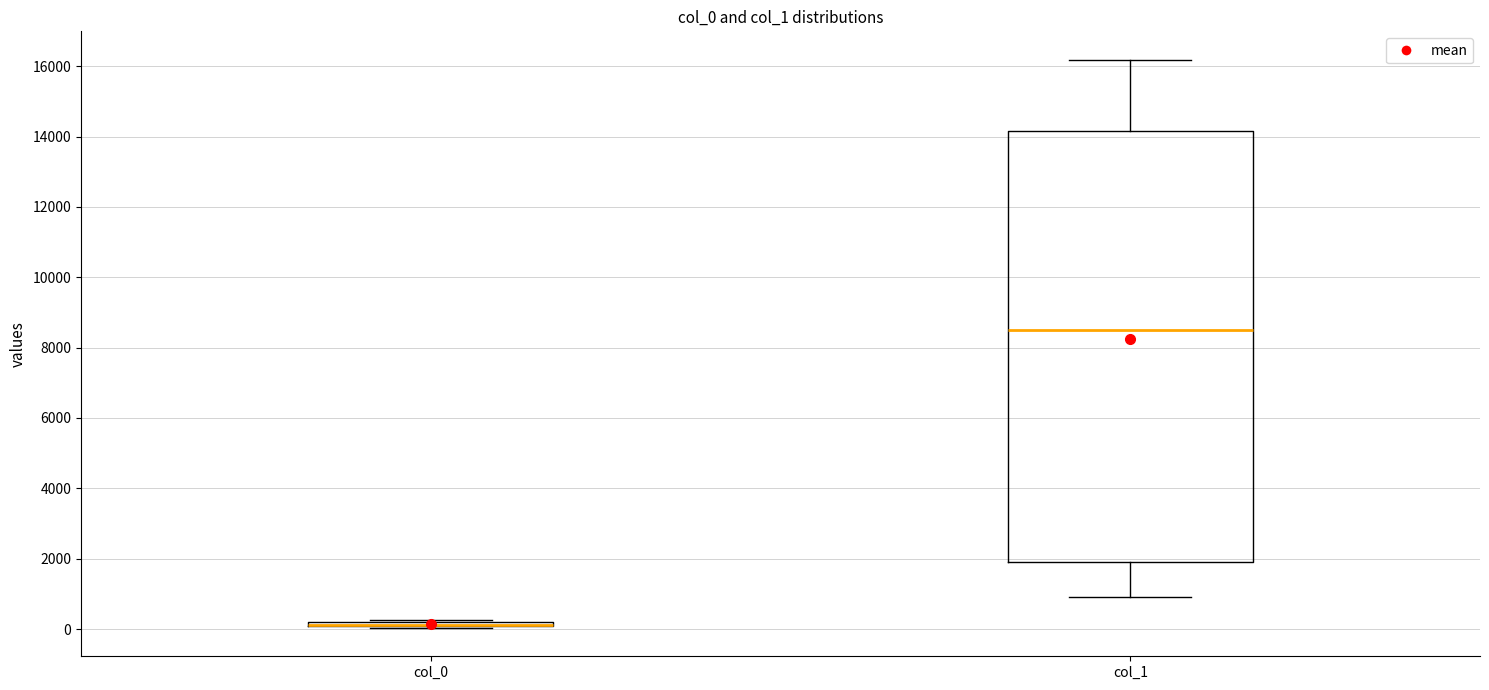

Where does the lower whisker of the box for col_1 end on the y-axis? The values are not printed on the chart, so give them approximately, as read against the axis.

1000